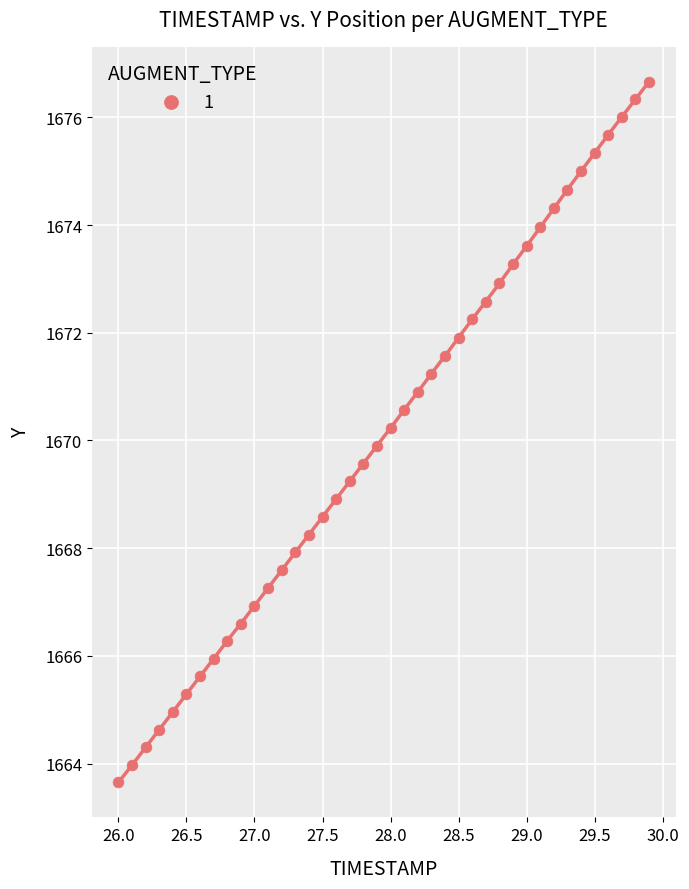

What is the range of X values (max minus min)?

3.9